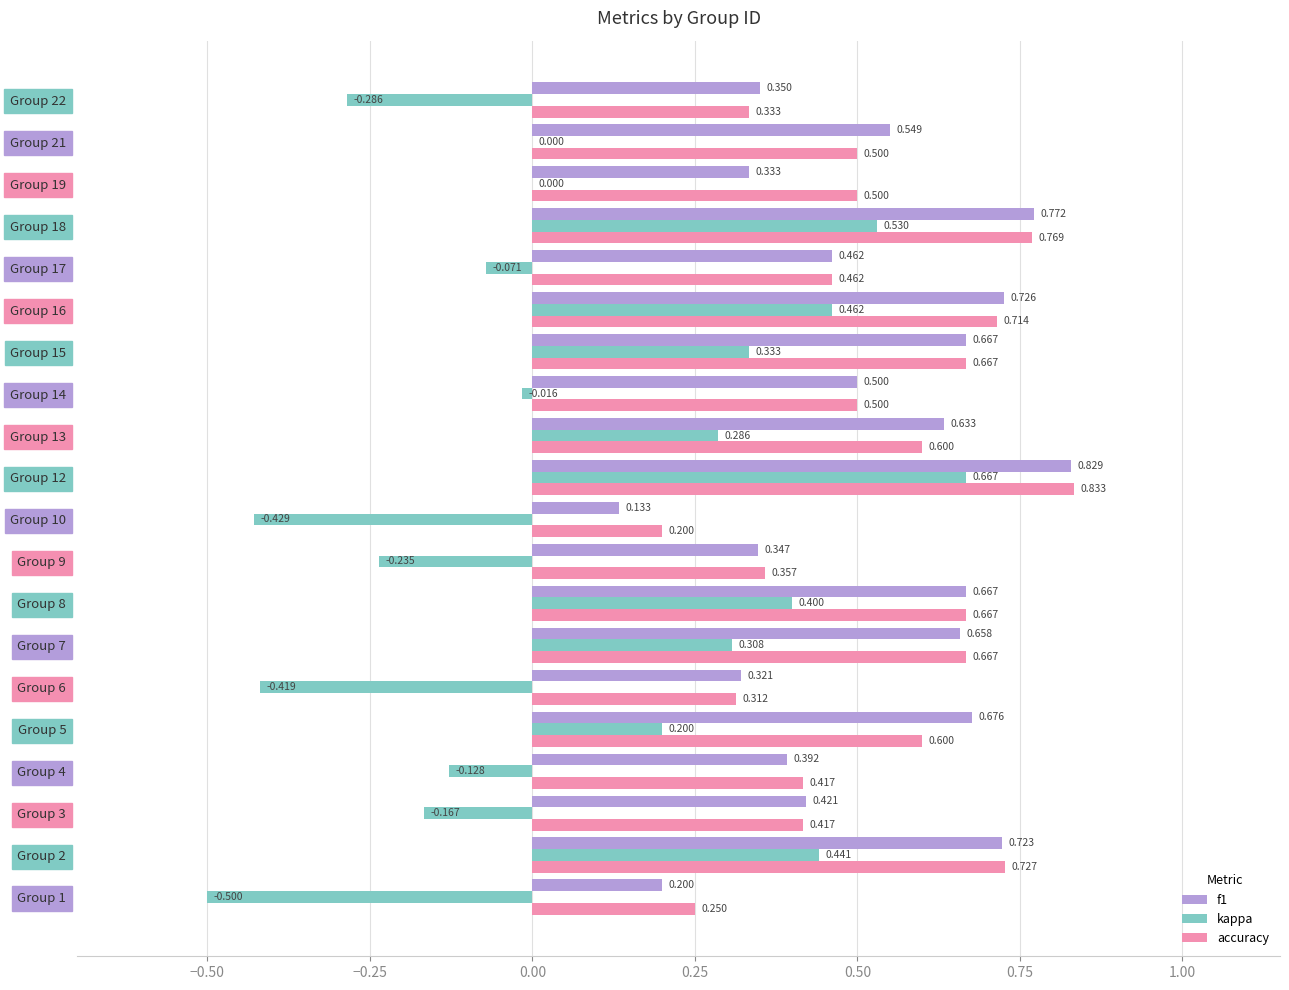

Which series changed the most between Group 1 and Group 2?

kappa